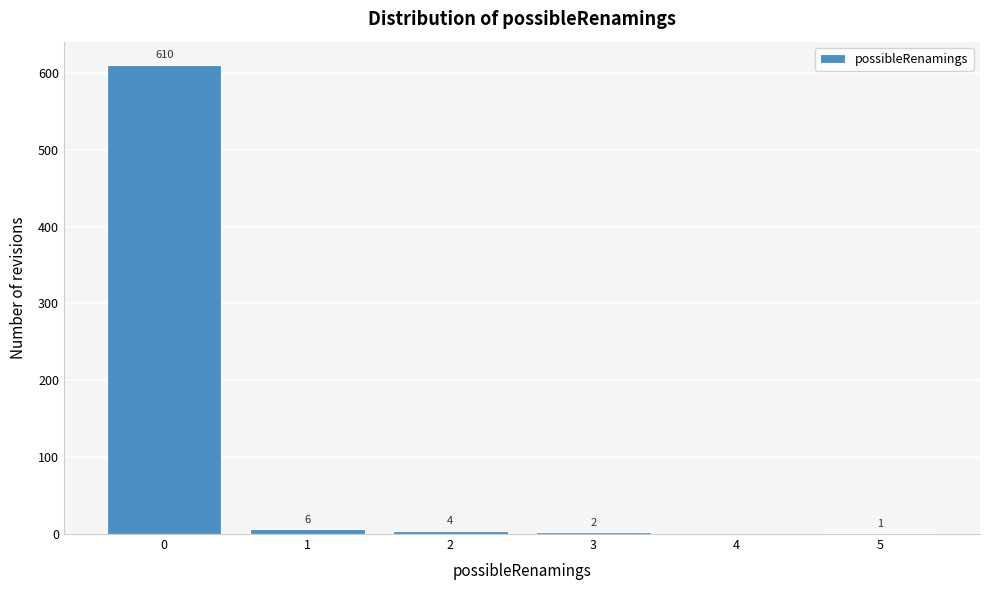

Over which range of the x-axis is the bar tallest?

-0.5 to 0.5